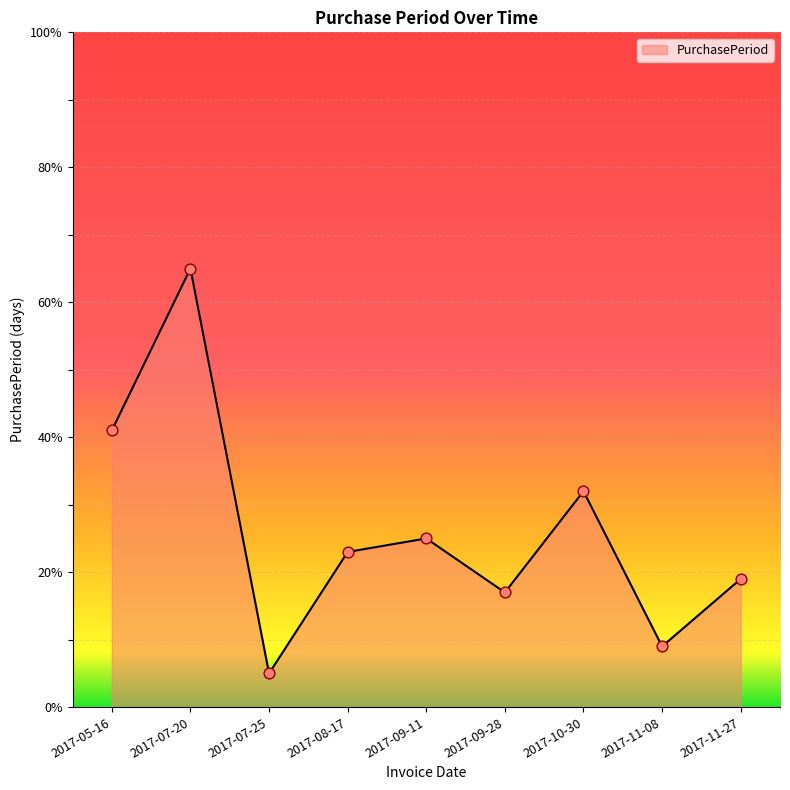

What is the change in value from 2017-10-30 to 2017-11-27?

-13